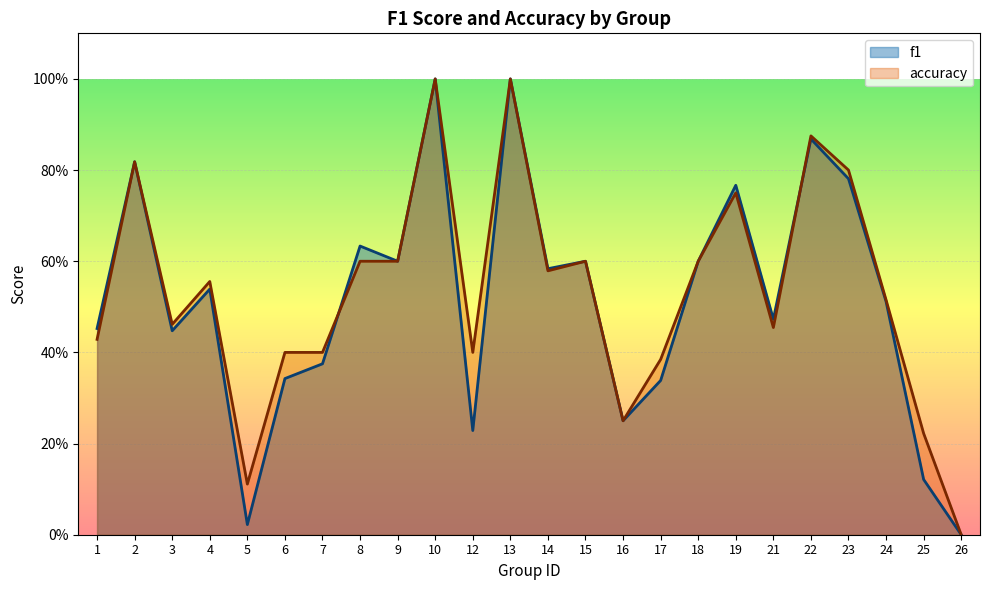

Which category has the highest value across all series?

10